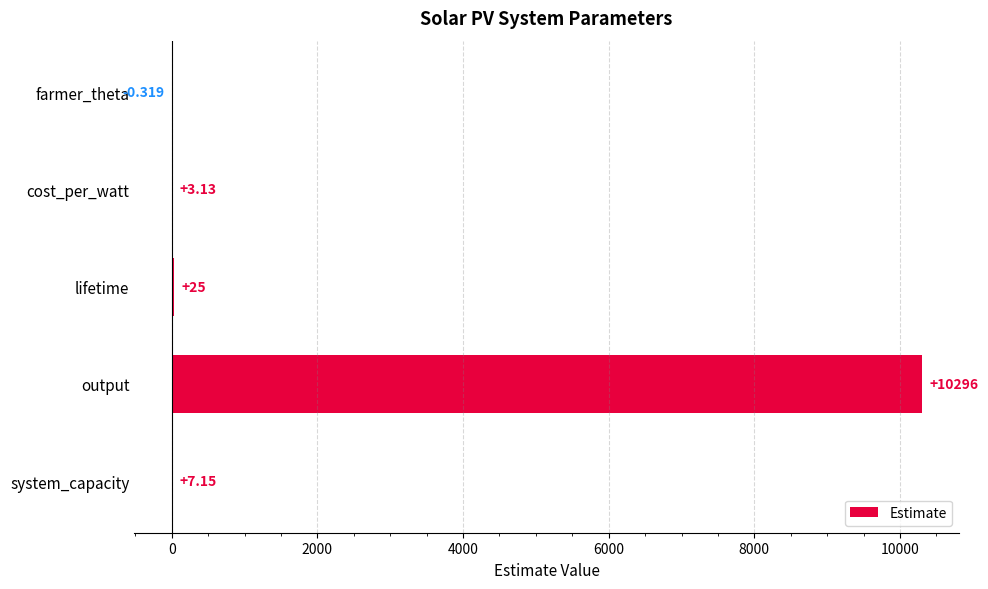

Which label corresponds to the largest value in the chart?

output